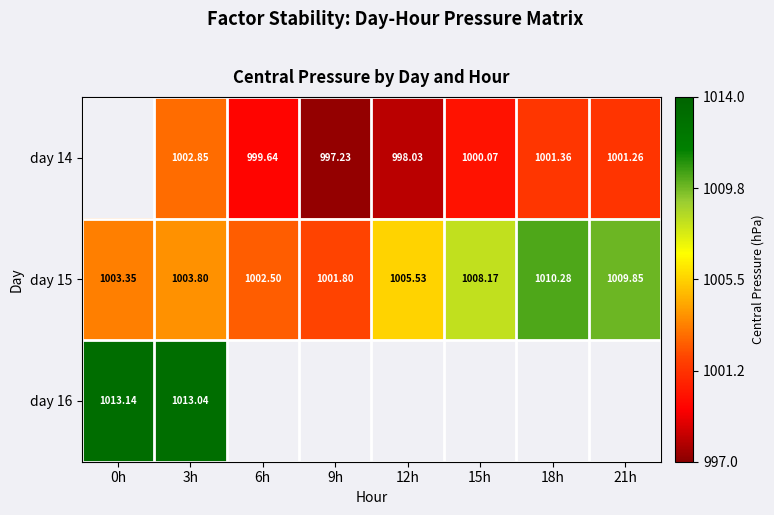

What is the greatest value displayed?

0.9